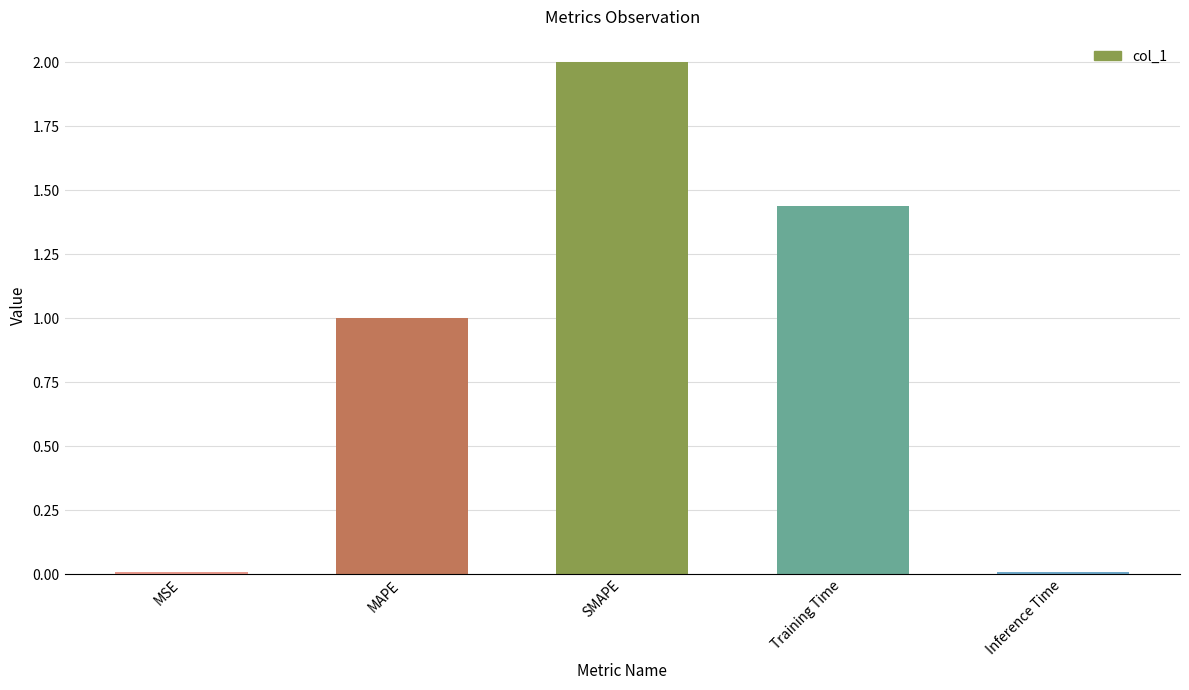

Which label corresponds to the largest value in the chart?

SMAPE